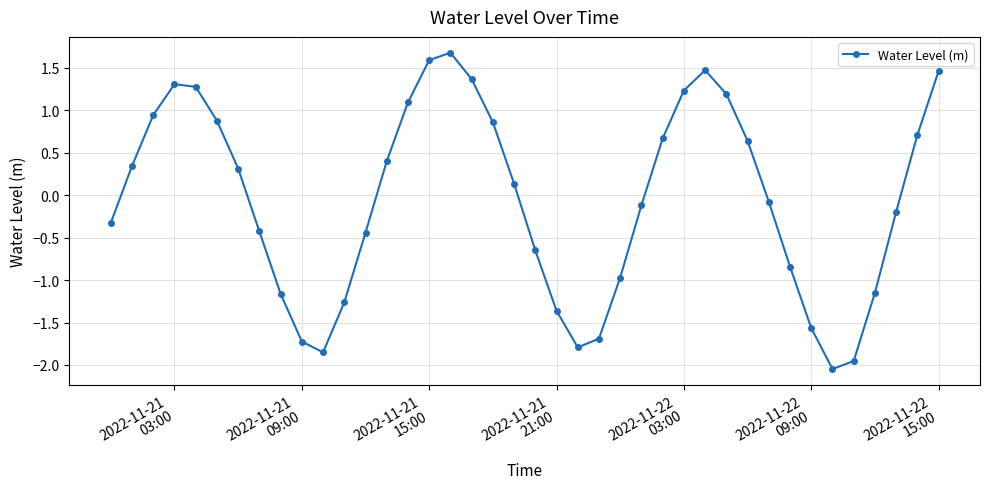

What is the maximum value shown in the chart?

1.7